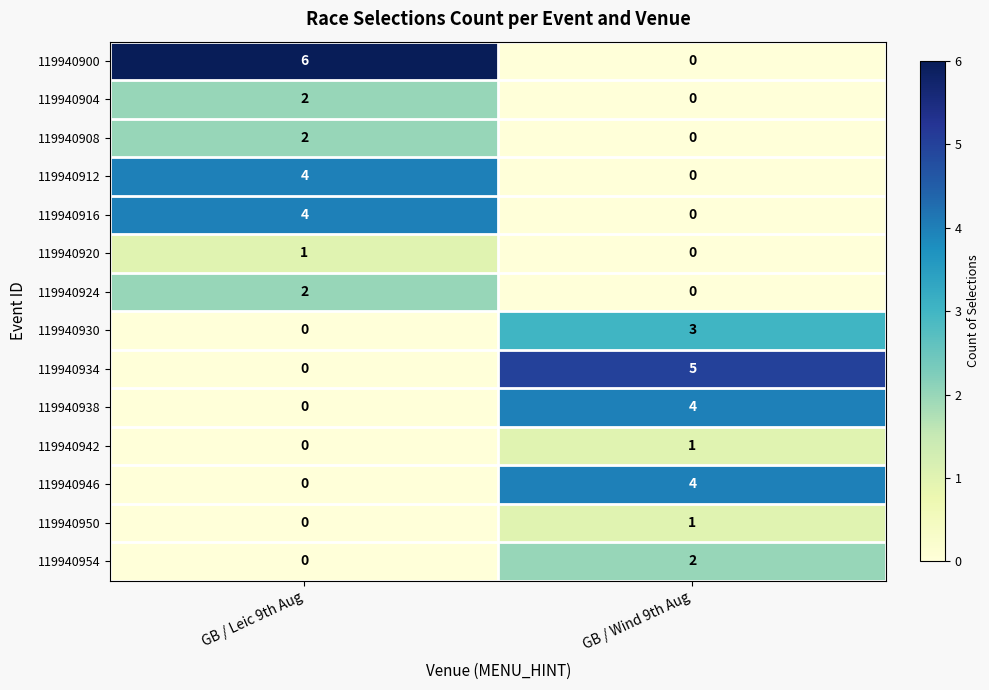

What is the greatest value displayed?

6